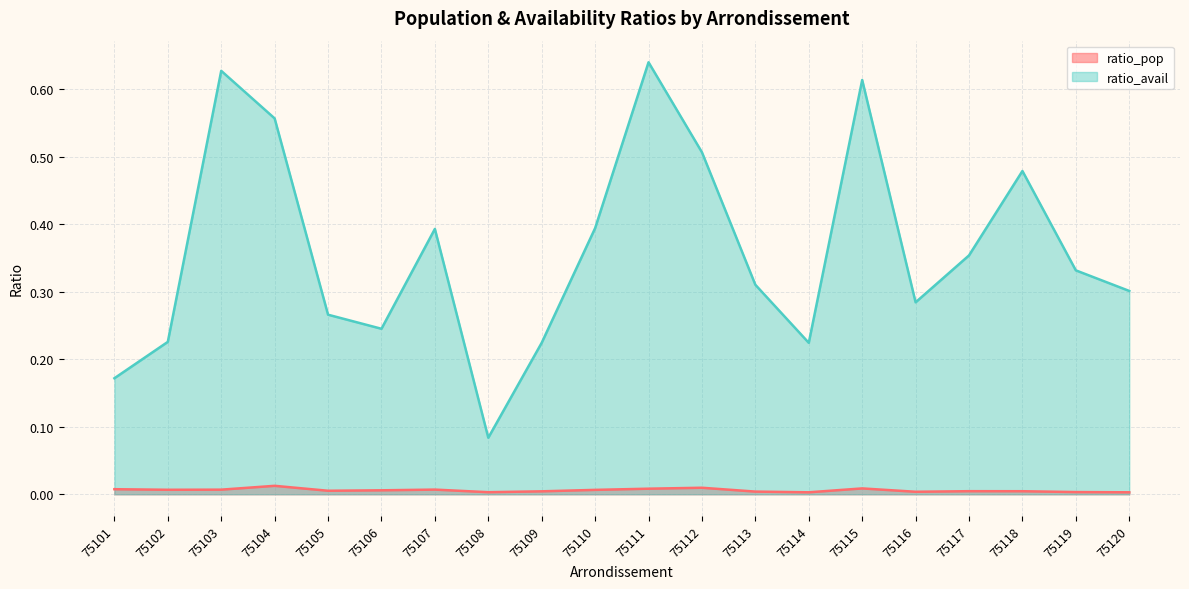

Which series has the largest range (max minus min)?

ratio_avail